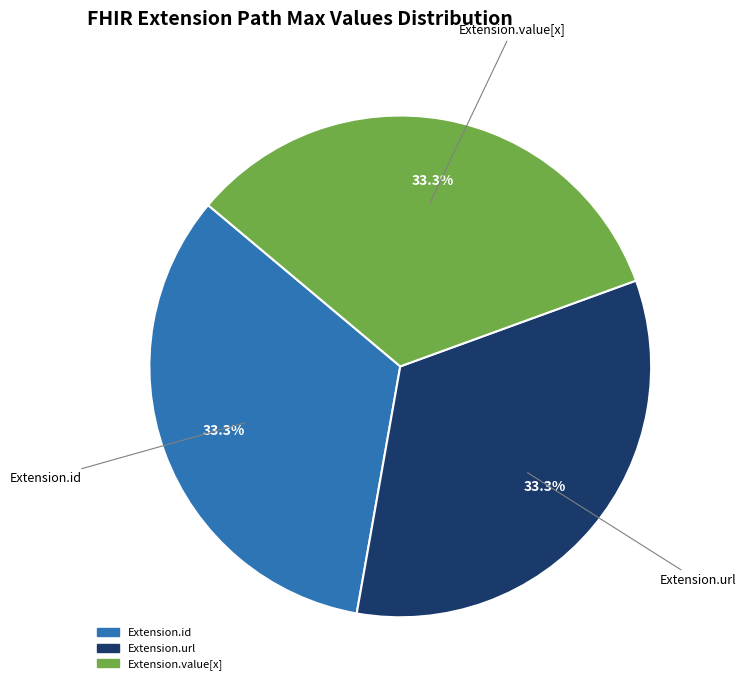

How many segments does this pie chart have?

3